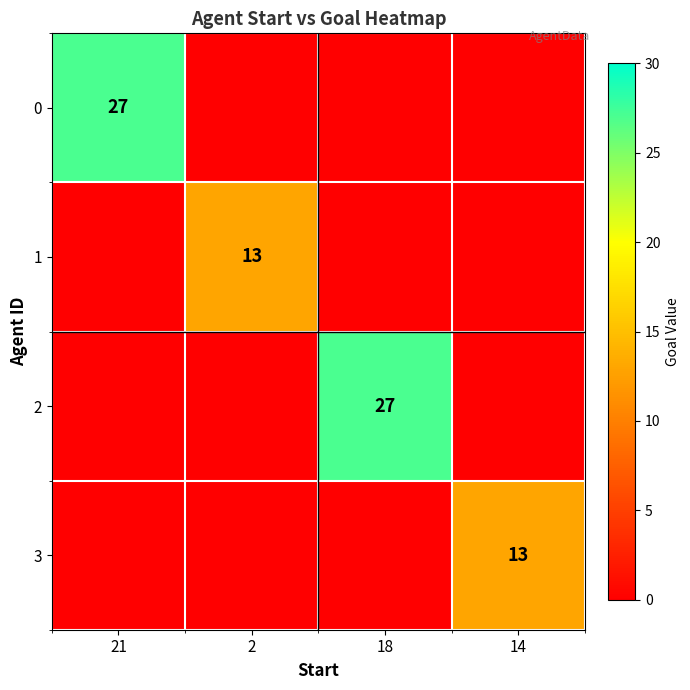

Between 2 and 18, which is larger?

2